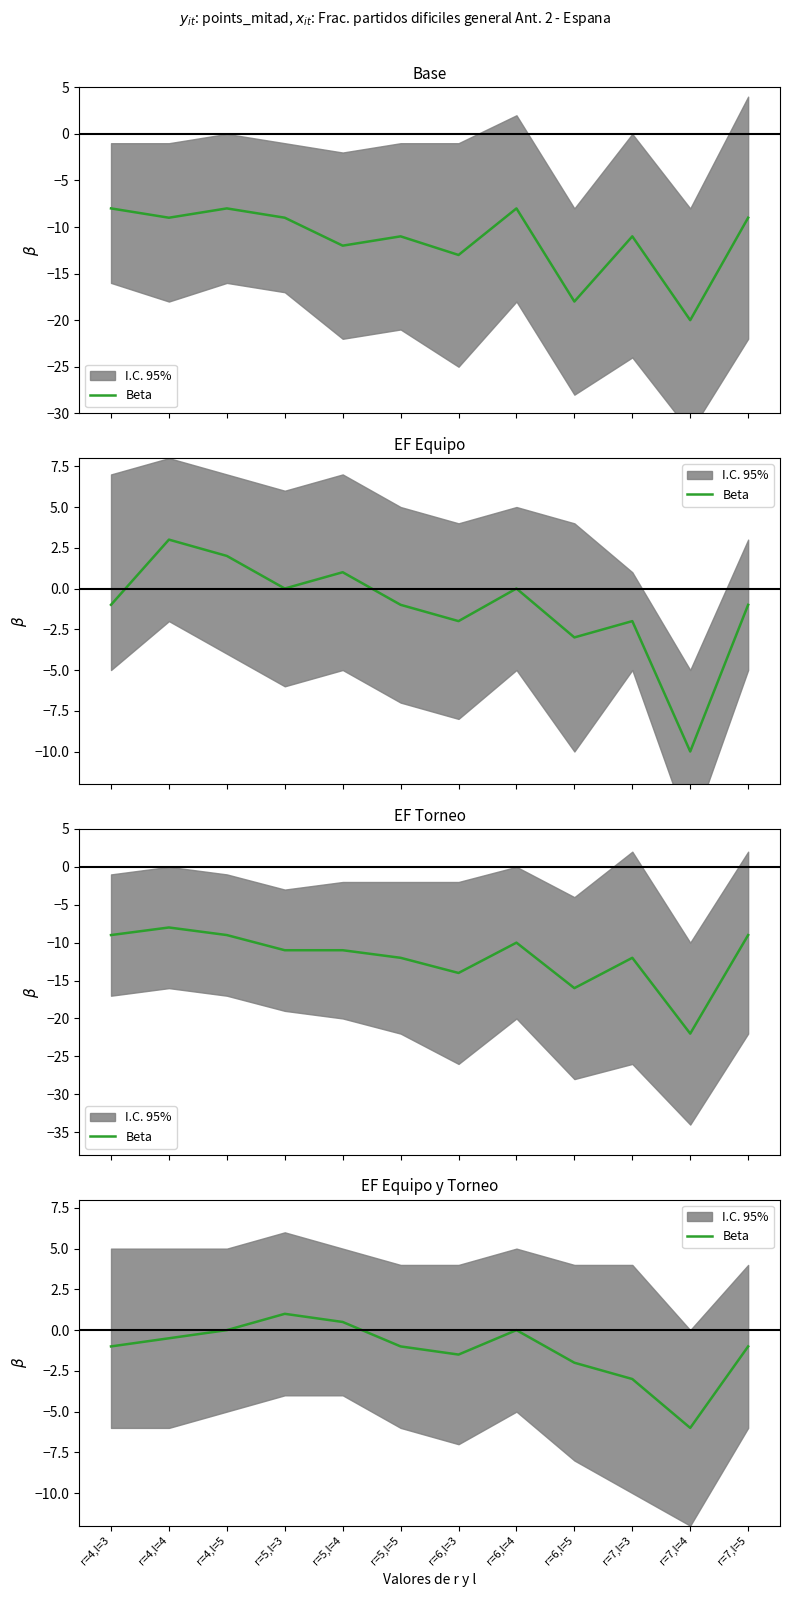

True or false: the data shows -9.2 at r=7,l=4.

False